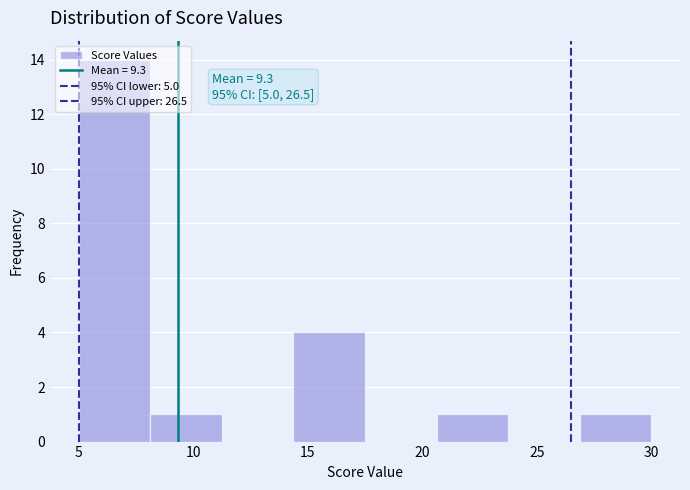

Which range on the x-axis has the tallest bar?

5.0 to 8.0